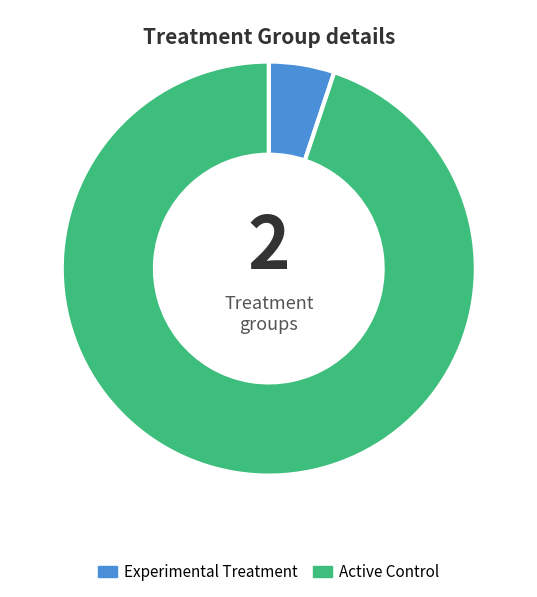

Does any single category account for the majority?

Yes